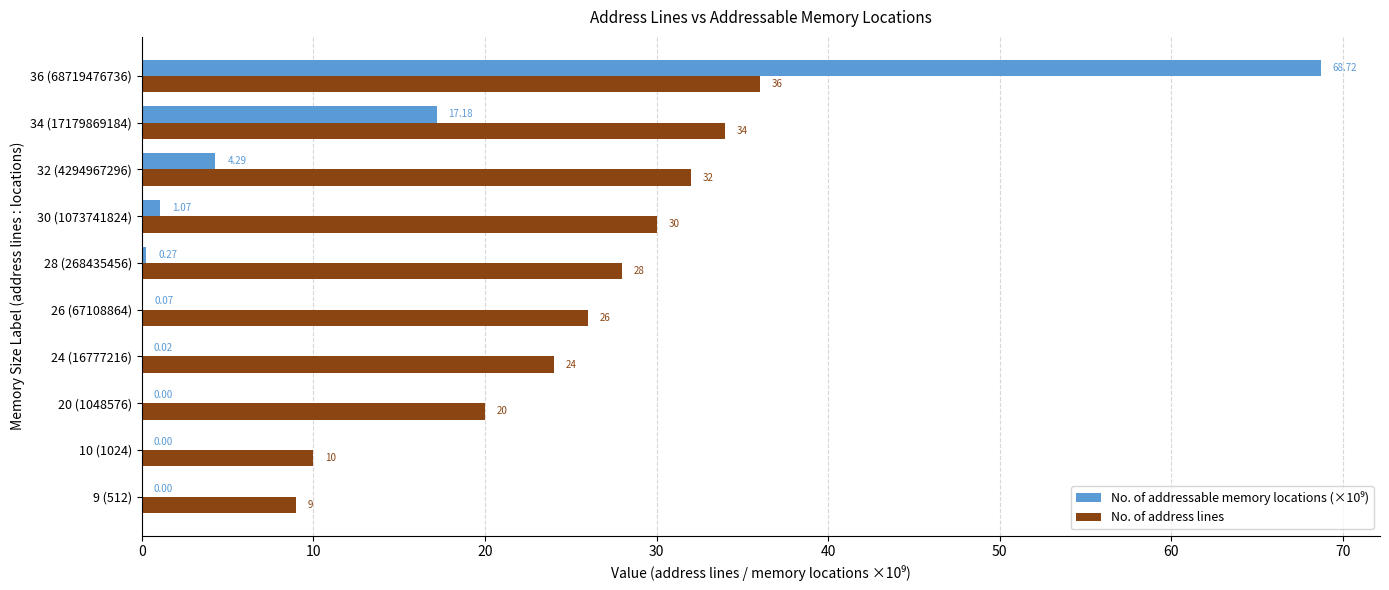

Where is No. of address lines nearest to the value 22?

20 (1048576)